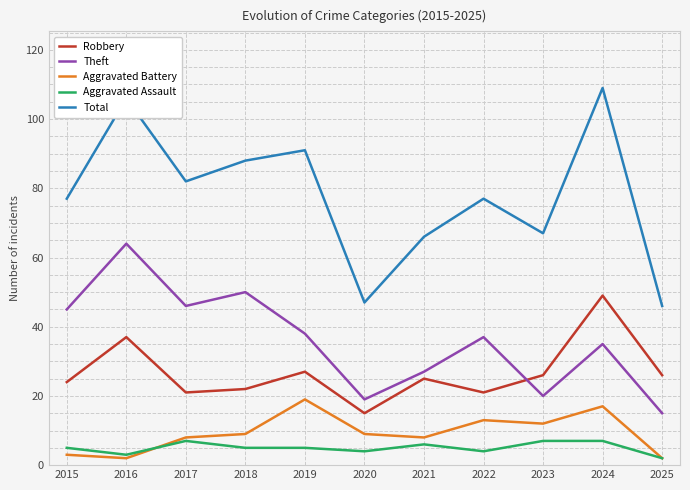

Is the value of Aggravated Battery at 2023 greater than the value of Aggravated Assault at 2025?

Yes